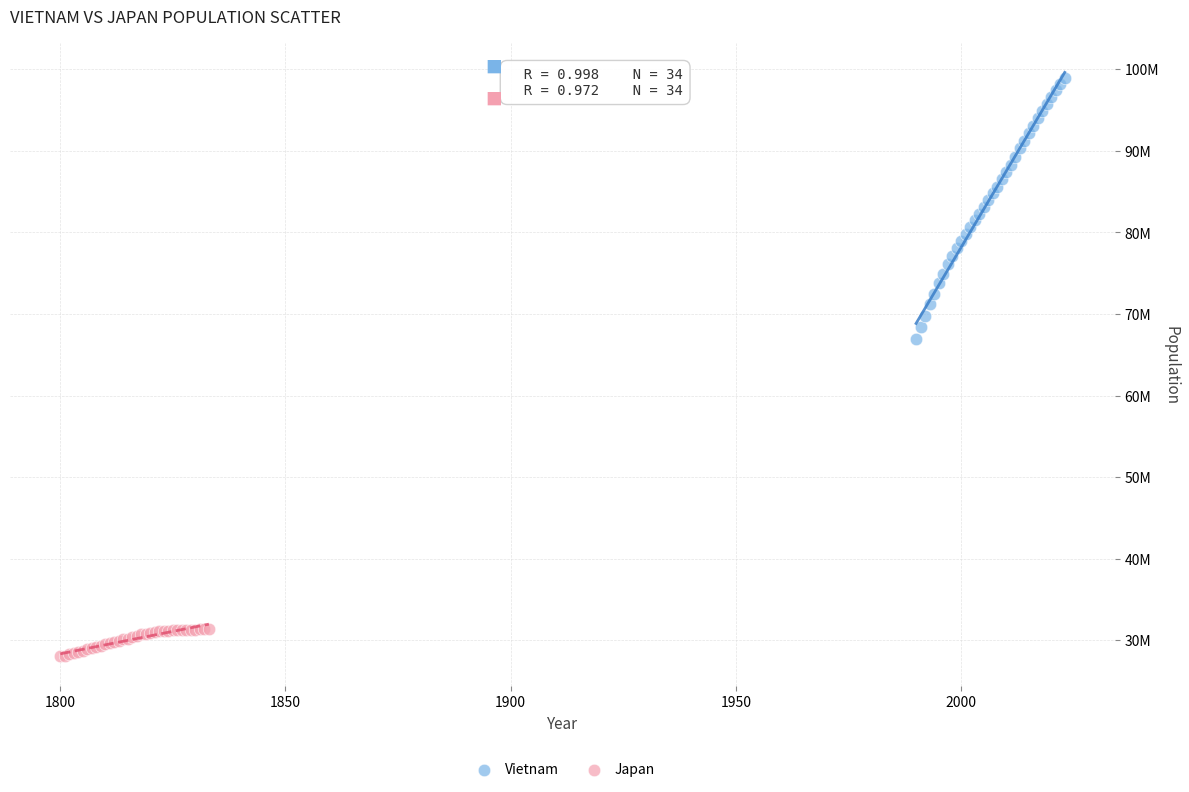

Which series contains the highest Y value?

Vietnam